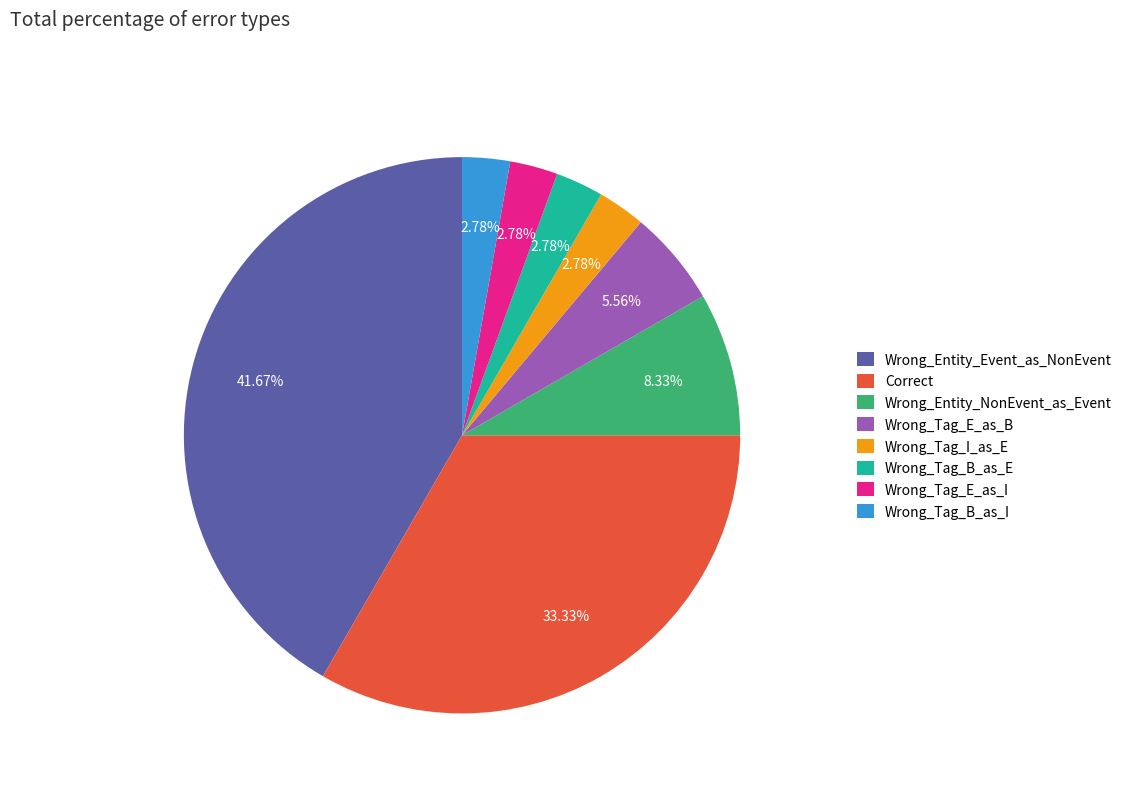

To the nearest percent, what is the difference between the largest and smallest slice percentages?

39%